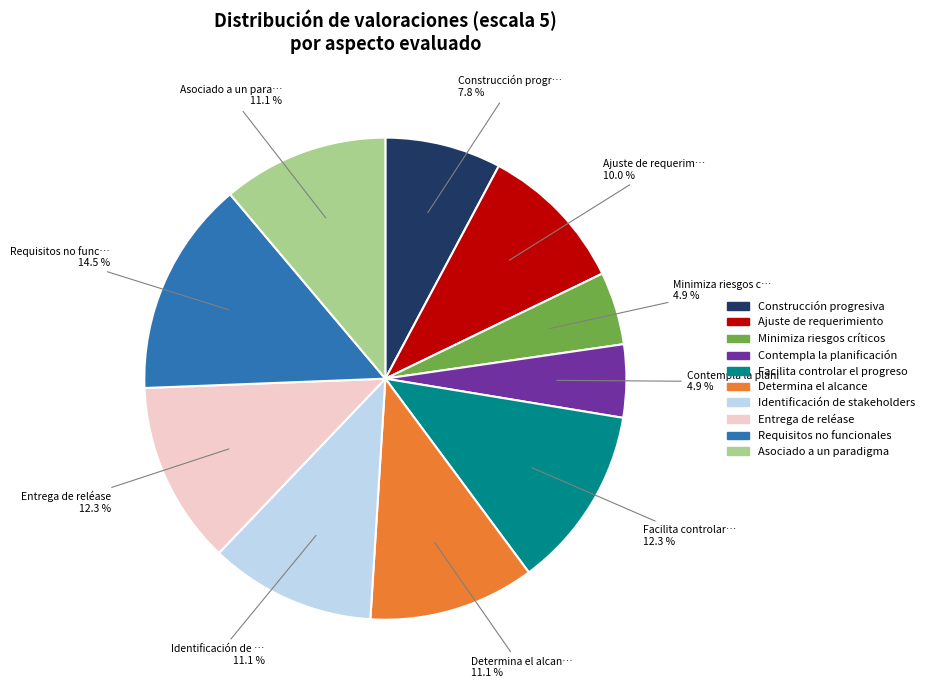

Combined, do Minimiza riesgos críticos and Entrega de reléase account for over 50%?

No